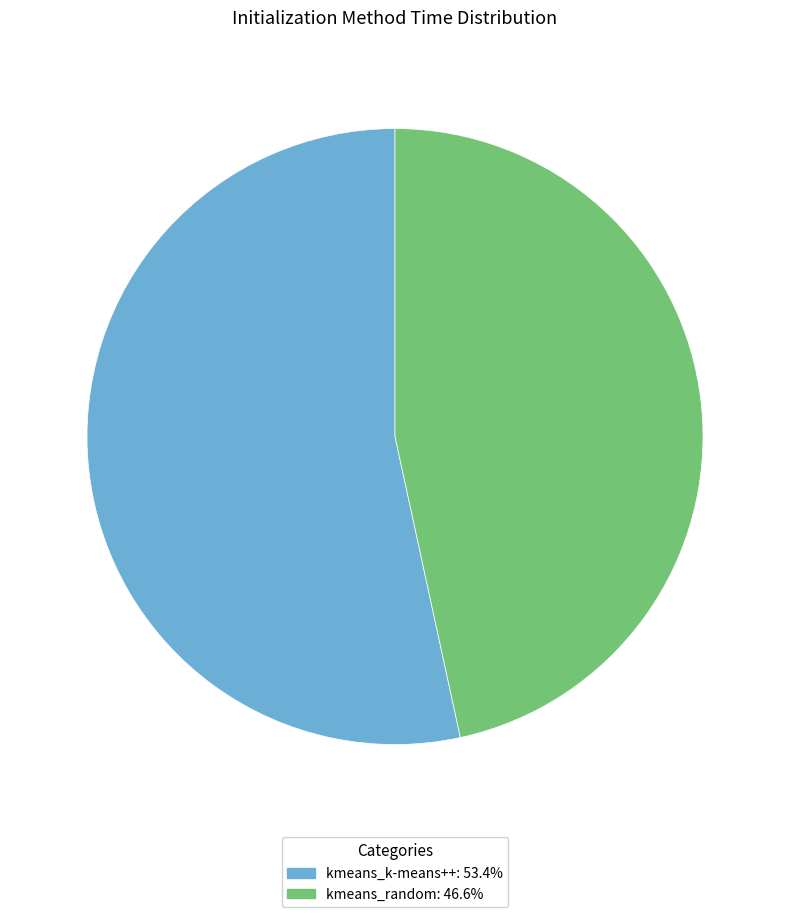

How many segments does this pie chart have?

2